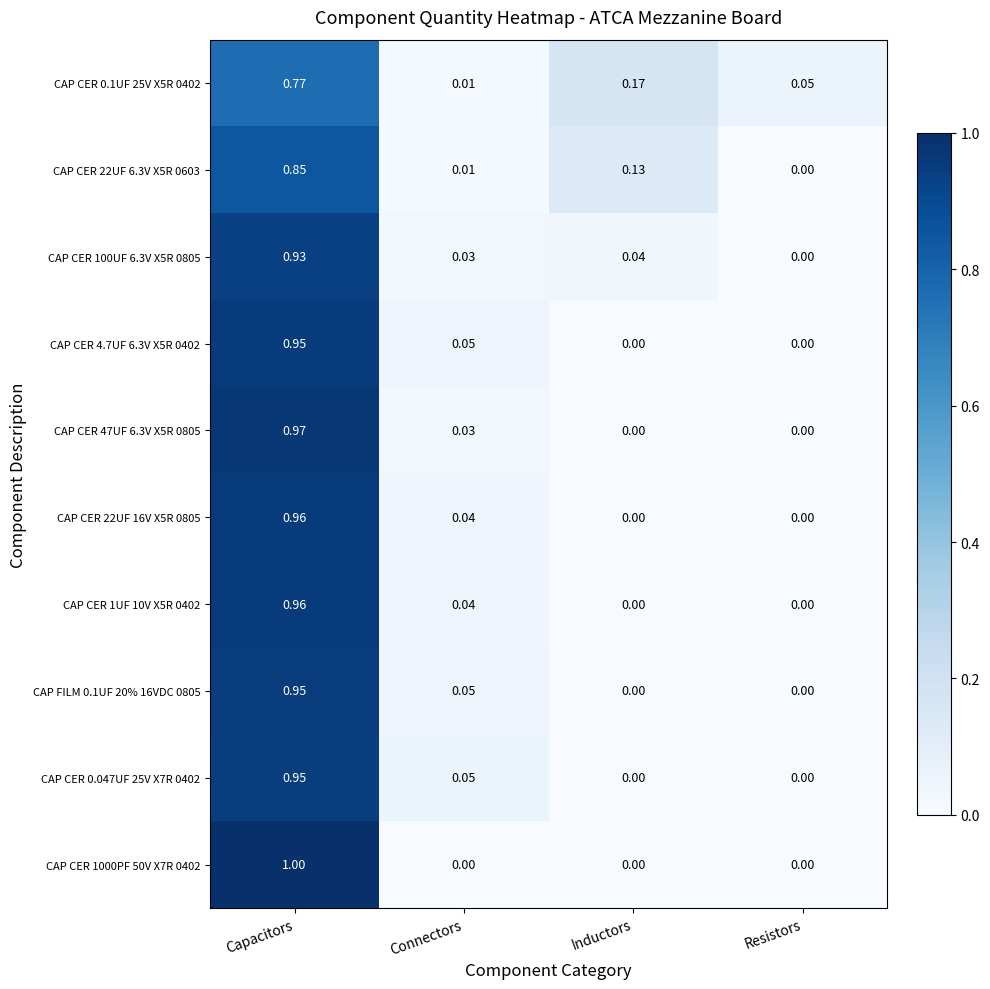

At which label is CAP CER 100UF 6.3V X5R 0805 closest to 0?

Resistors